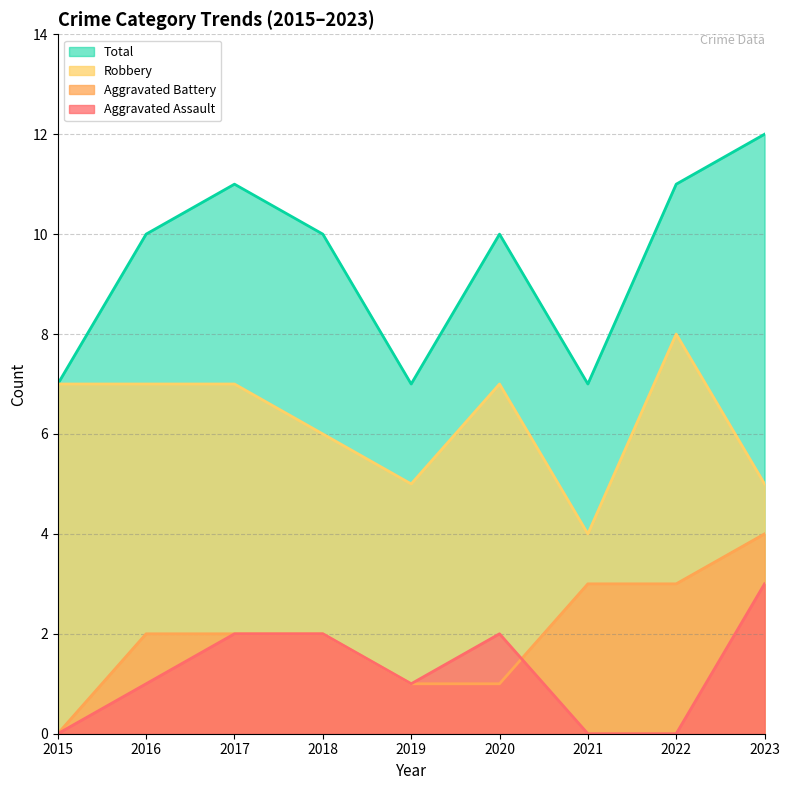

True or false: Robbery and Total intersect in this chart.

False